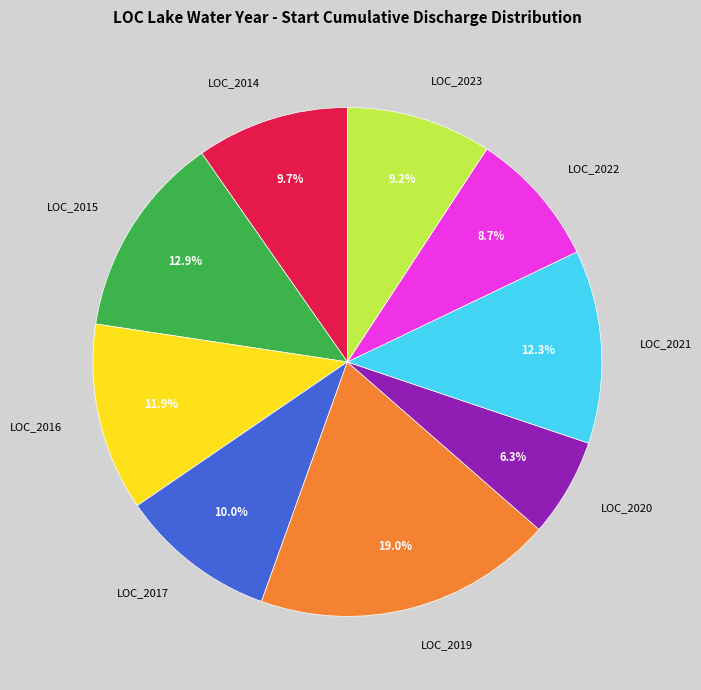

The LOC_2019 slice represents 11% of the pie. True or false?

False